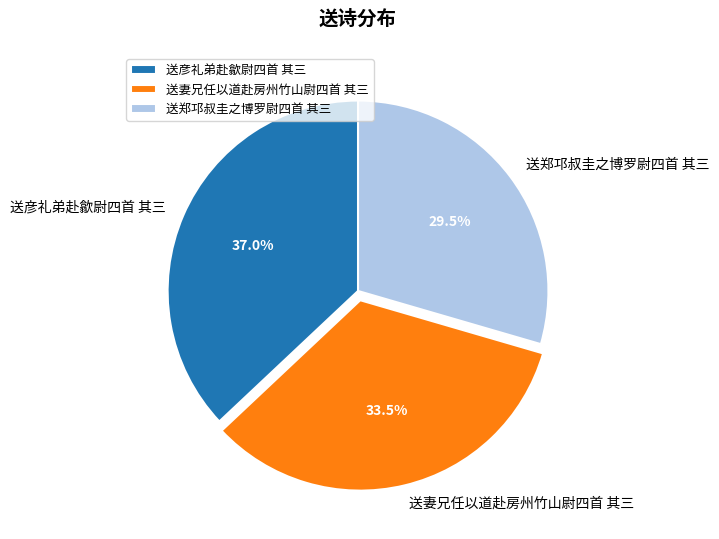

Between 送彦礼弟赴歙尉四首 其三 and 送妻兄任以道赴房州竹山尉四首 其三, which is larger?

送彦礼弟赴歙尉四首 其三